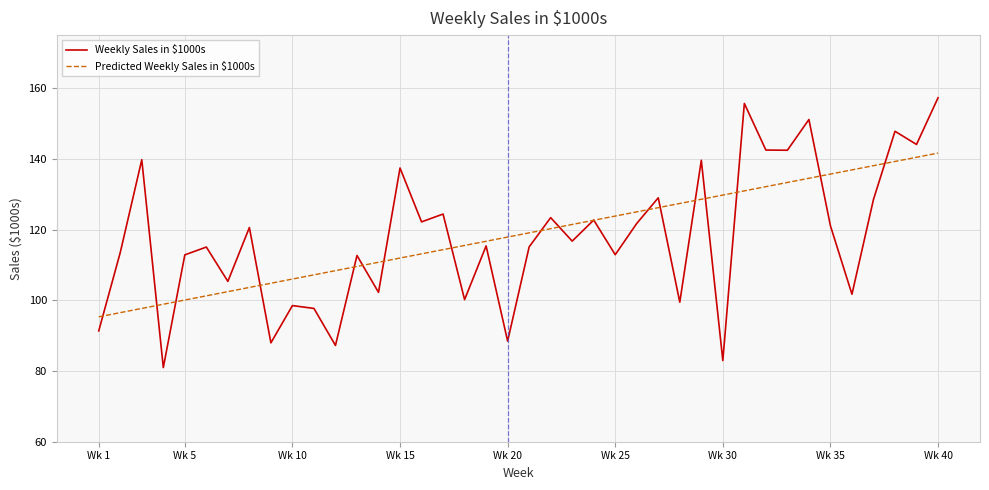

Which series has the largest range (max minus min)?

Weekly Sales in $1000s